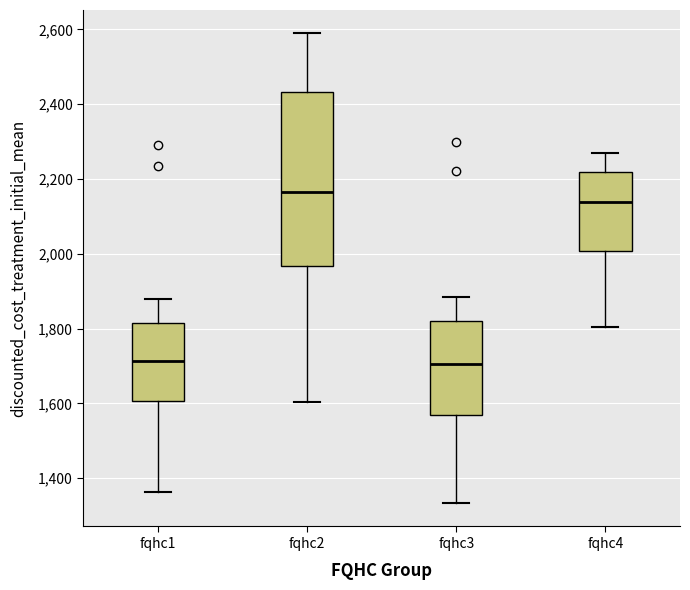

Comparing the boxes themselves (not the whiskers), which one is the tallest?

fqhc2